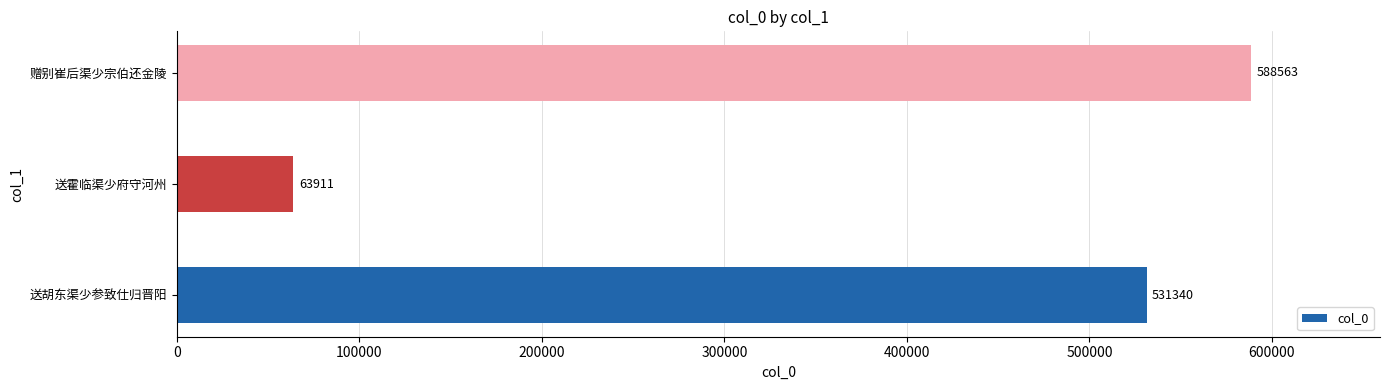

Is it true that the value at 送胡东渠少参致仕归晋阳 is 729510?

False